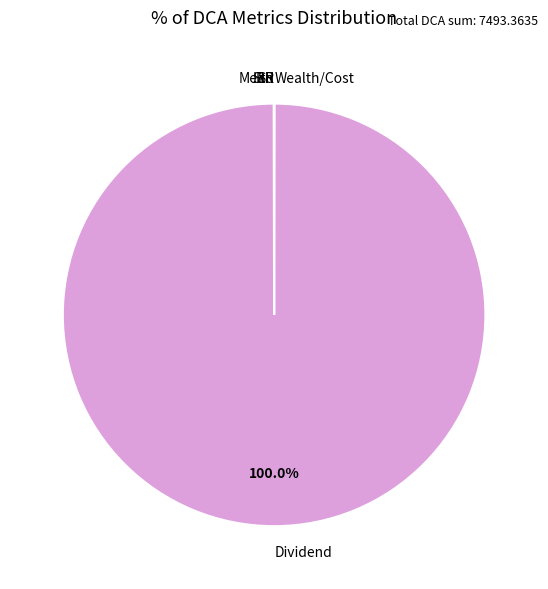

Does Dividend account for over 50% of the chart?

Yes